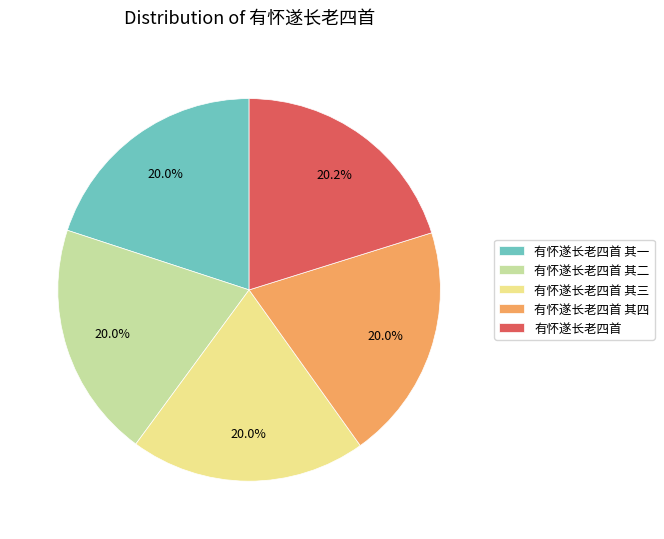

Does 有怀遂长老四首 account for over 50% of the chart?

No